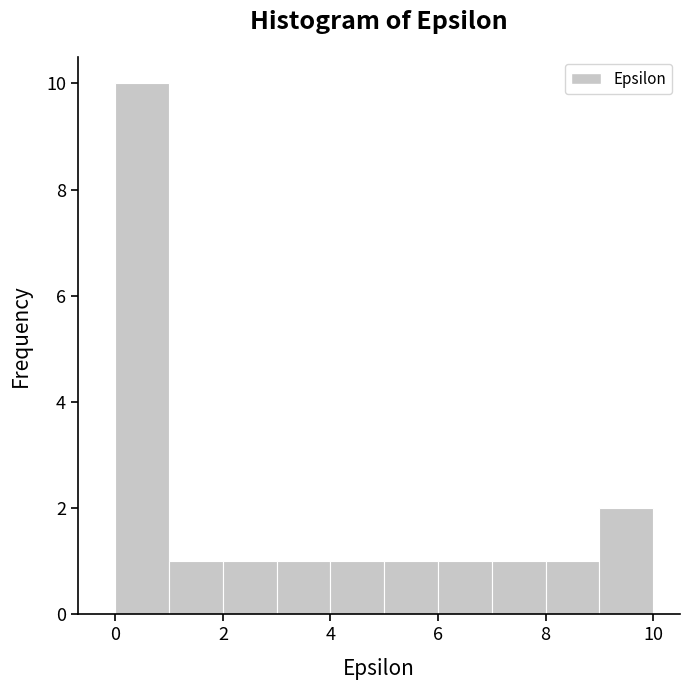

How tall is the bar that spans 9 to 10 on the x-axis? The values are not printed on the chart, so give them approximately, as read against the axis.

2